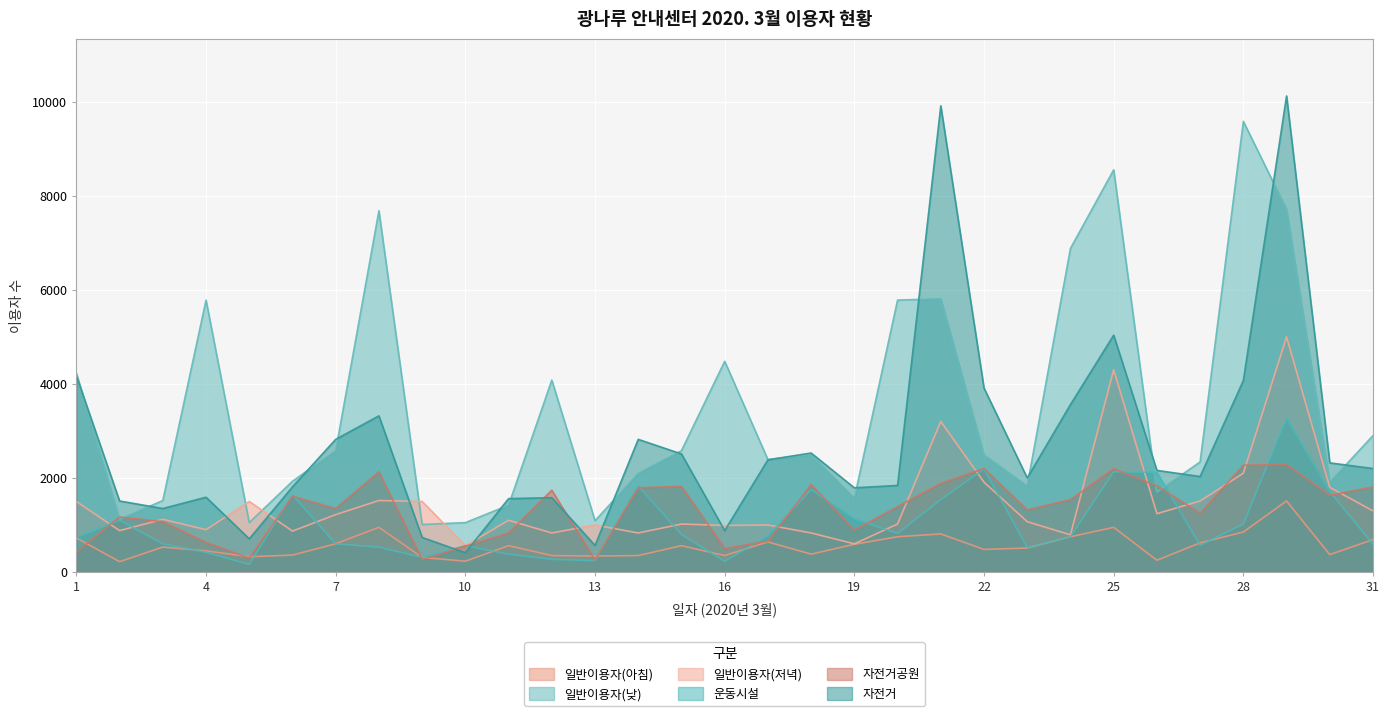

At which category does 일반이용자(아침) reach its first local valley?

2